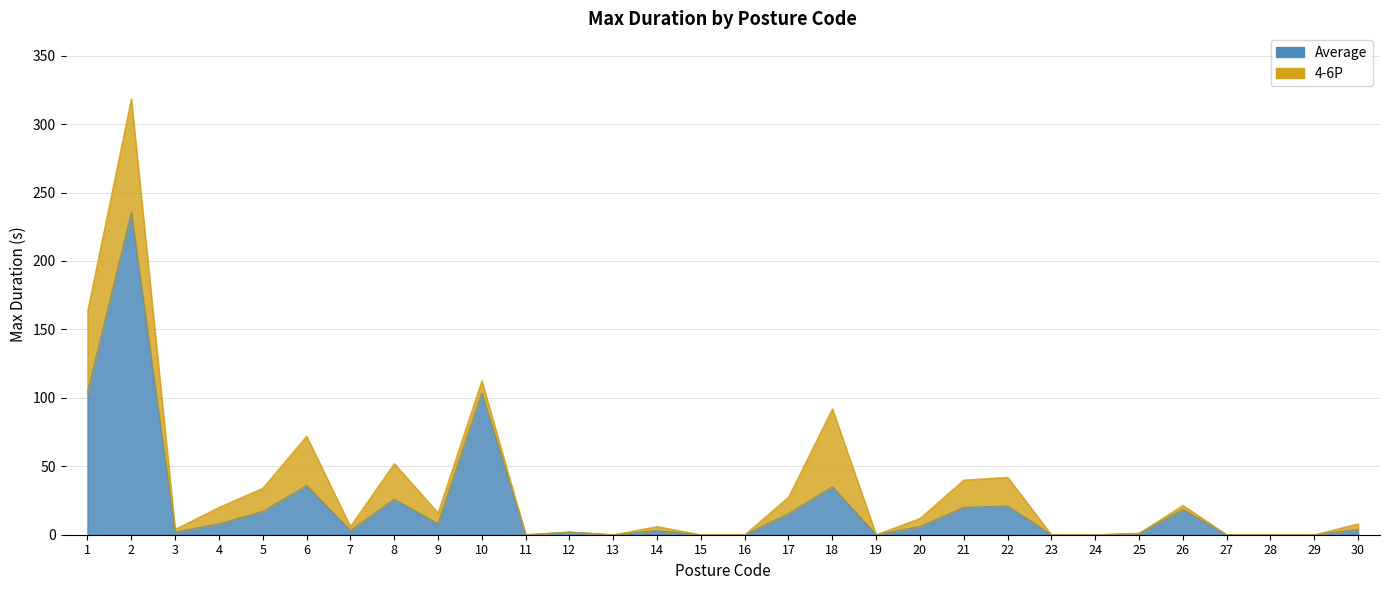

List the labels in order of value, smallest first.

11, 13, 15, 16, 19, 23, 24, 27, 28, 29, 25, 3, 12, 7, 14, 30, 20, 4, 9, 17, 5, 26, 21, 22, 8, 18, 6, 10, 1, 2